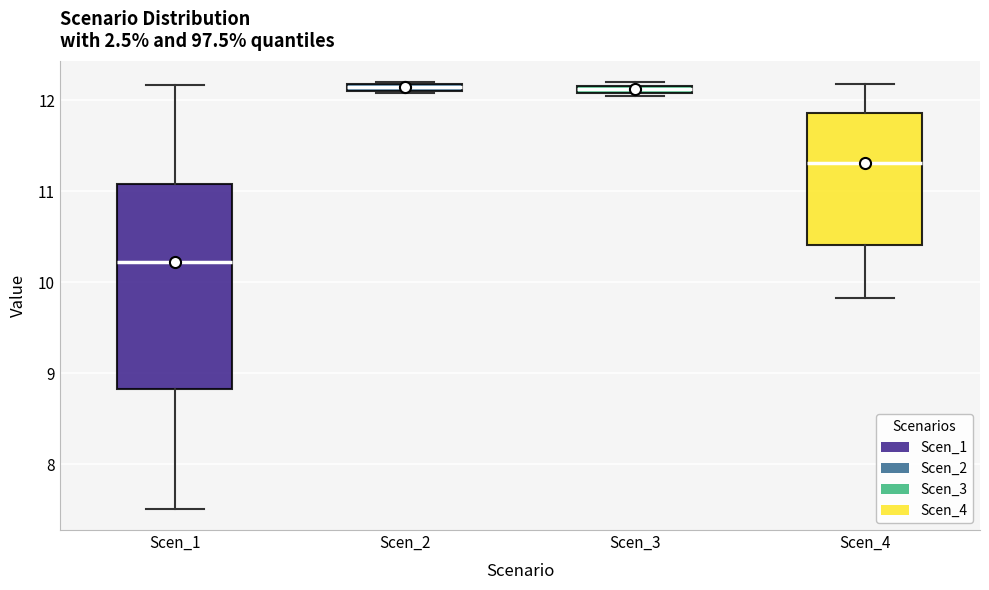

Which box is the tallest, from its lower edge to its upper edge?

Scen_1